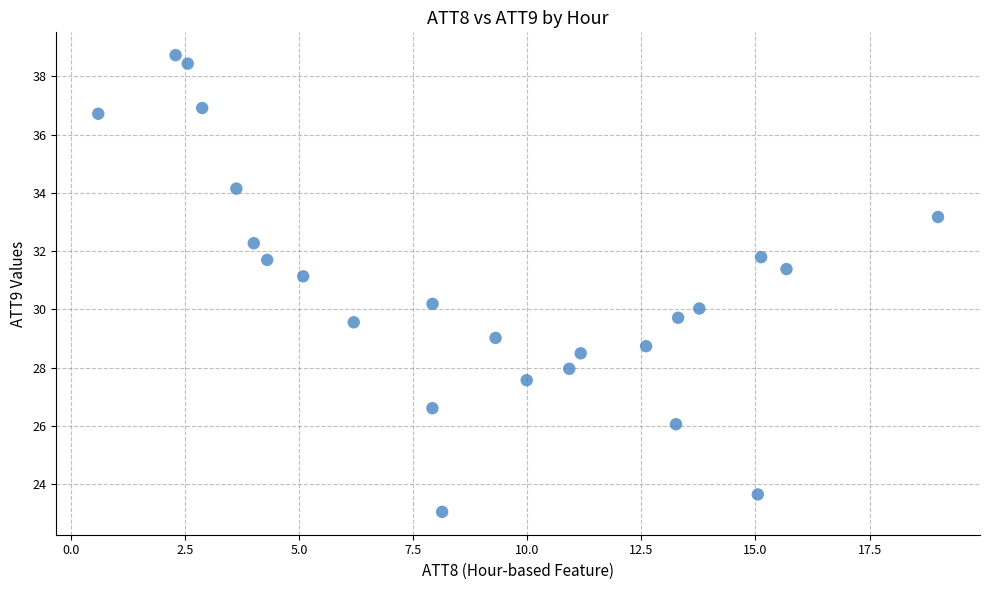

What is the range of Y values (max minus min)?

15.7